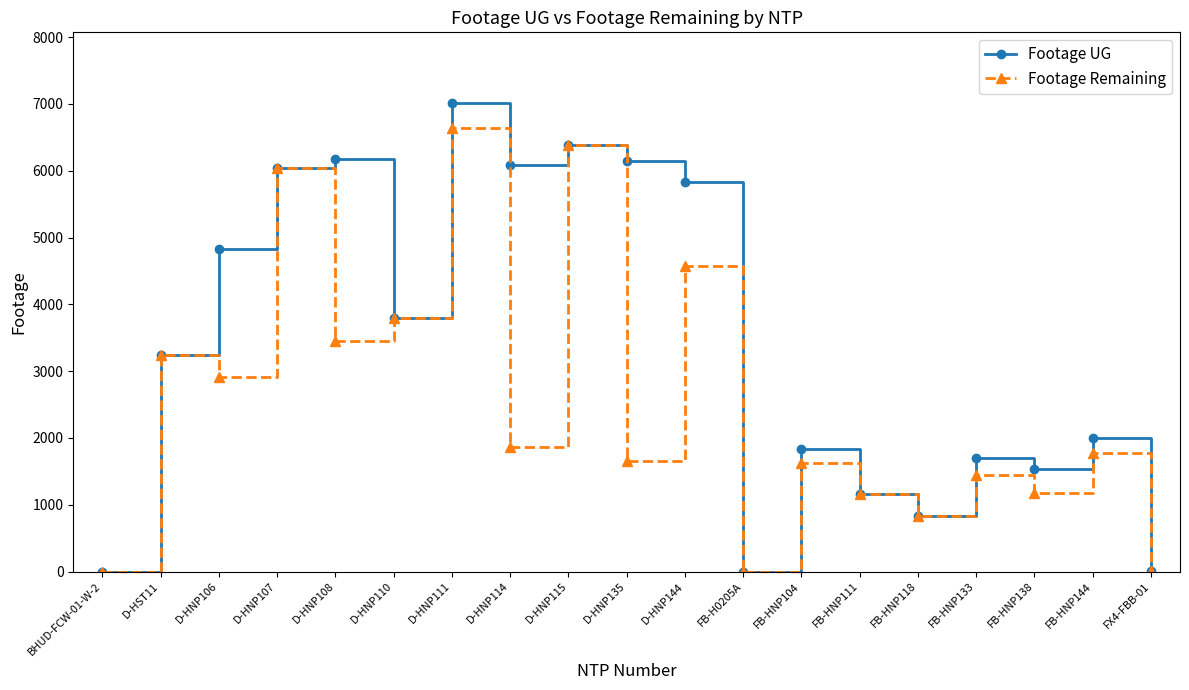

Is it true that Footage UG equals 3796 at D-HNP110?

True